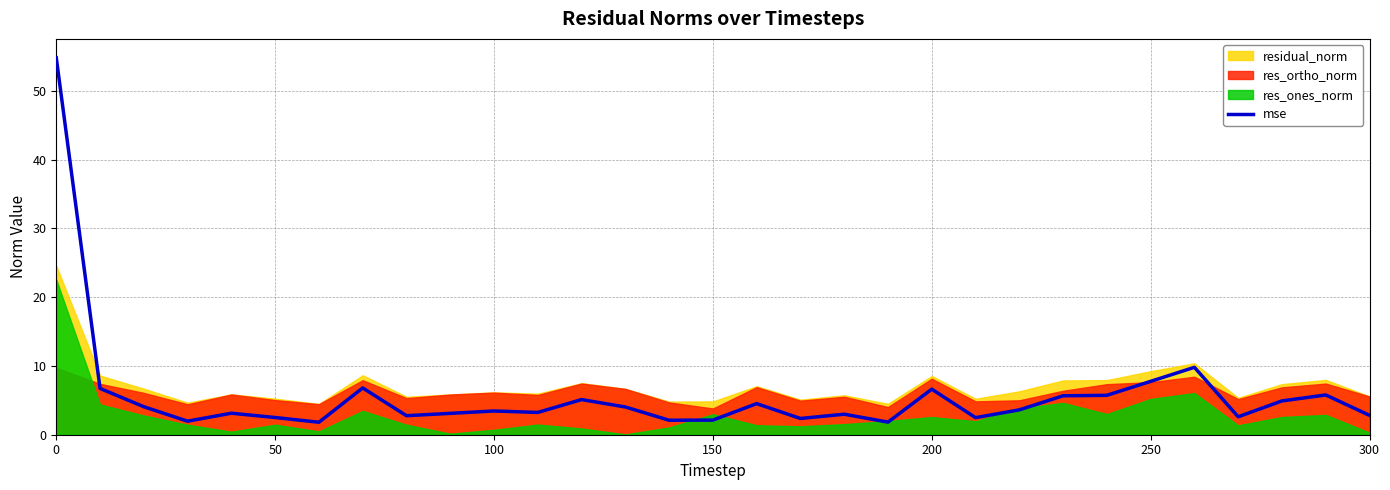

How many interior local valleys (lower than both neighbors) does the data have?

9